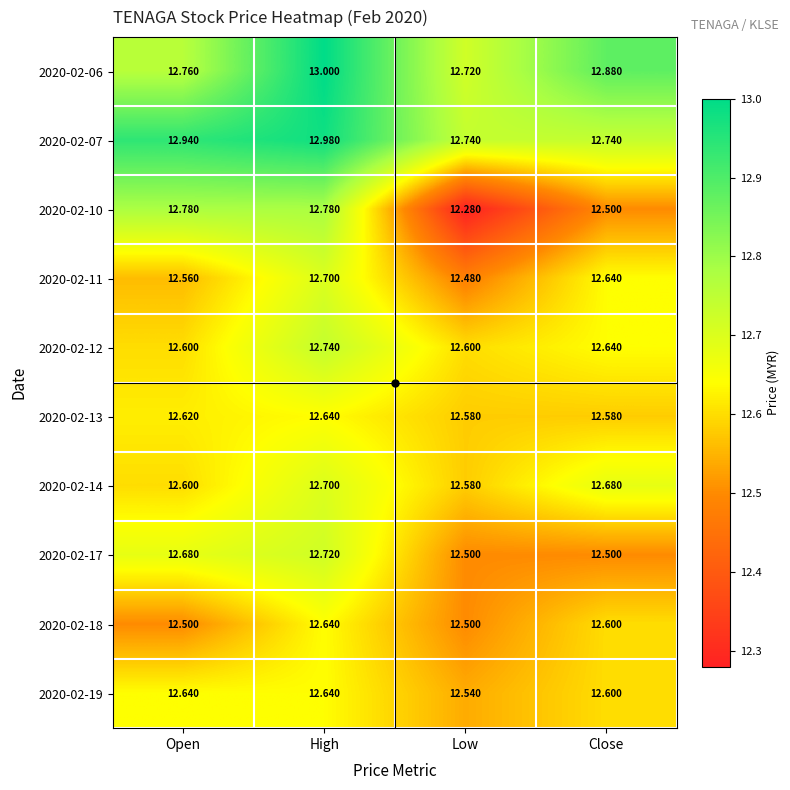

Is the value of 2020-02-06 at High greater than the value of 2020-02-12 at Low?

Yes